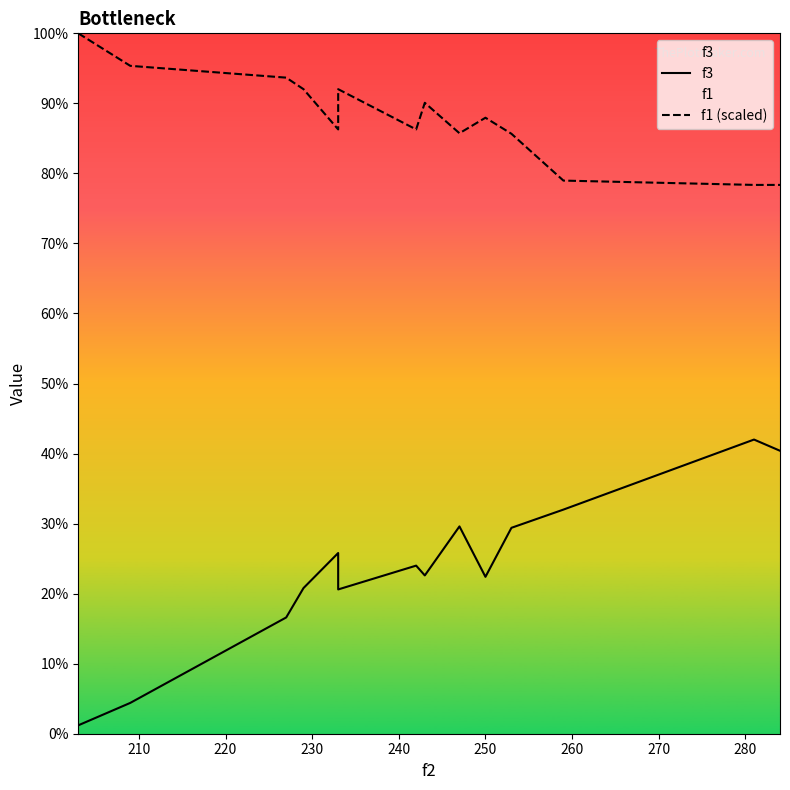

Which series has the largest range (max minus min)?

f3